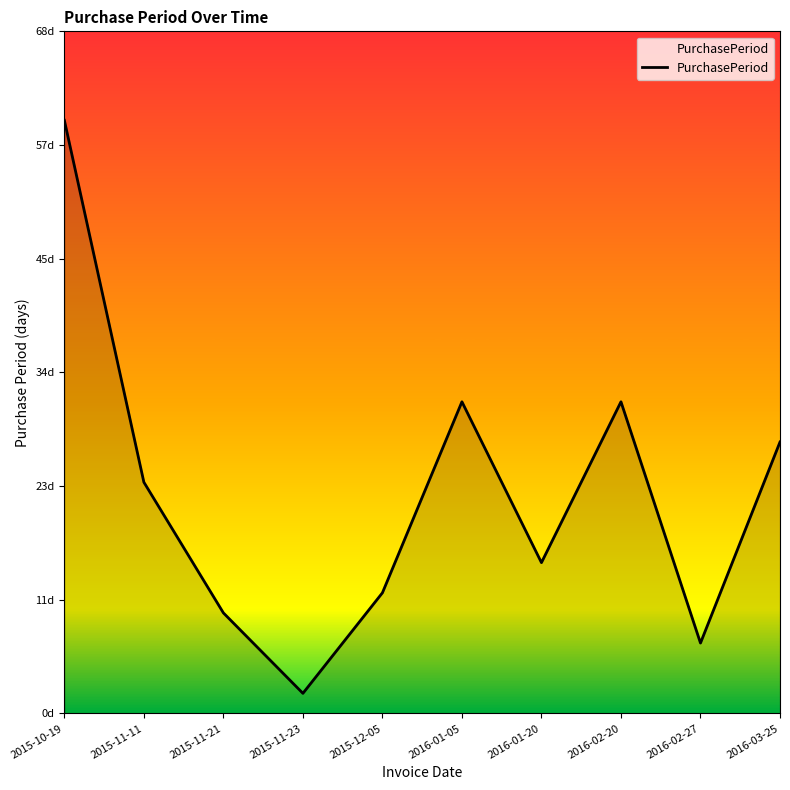

List the labels in order of value, largest first.

2015-10-19, 2016-01-05, 2016-02-20, 2016-03-25, 2015-11-11, 2016-01-20, 2015-12-05, 2015-11-21, 2016-02-27, 2015-11-23